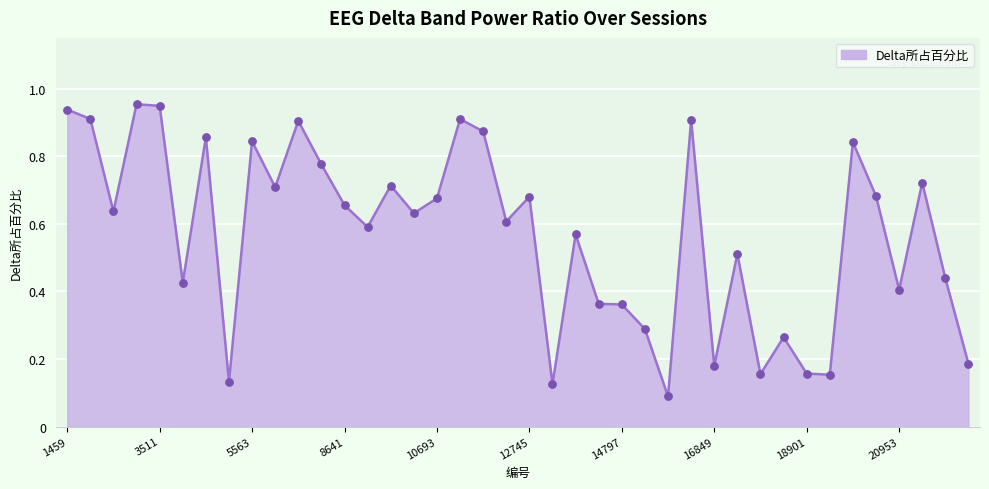

How many lines are shown in the chart?

1